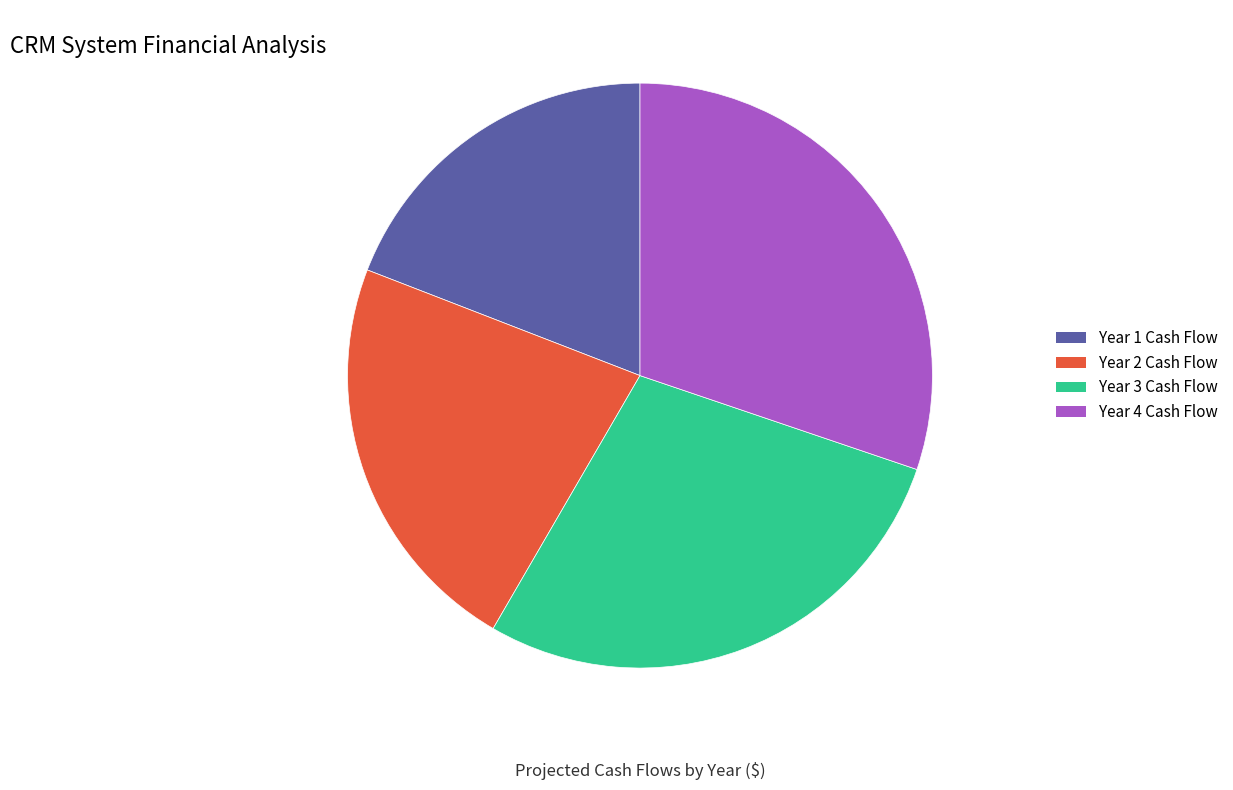

Which slice is the largest?

Year 4 Cash Flow